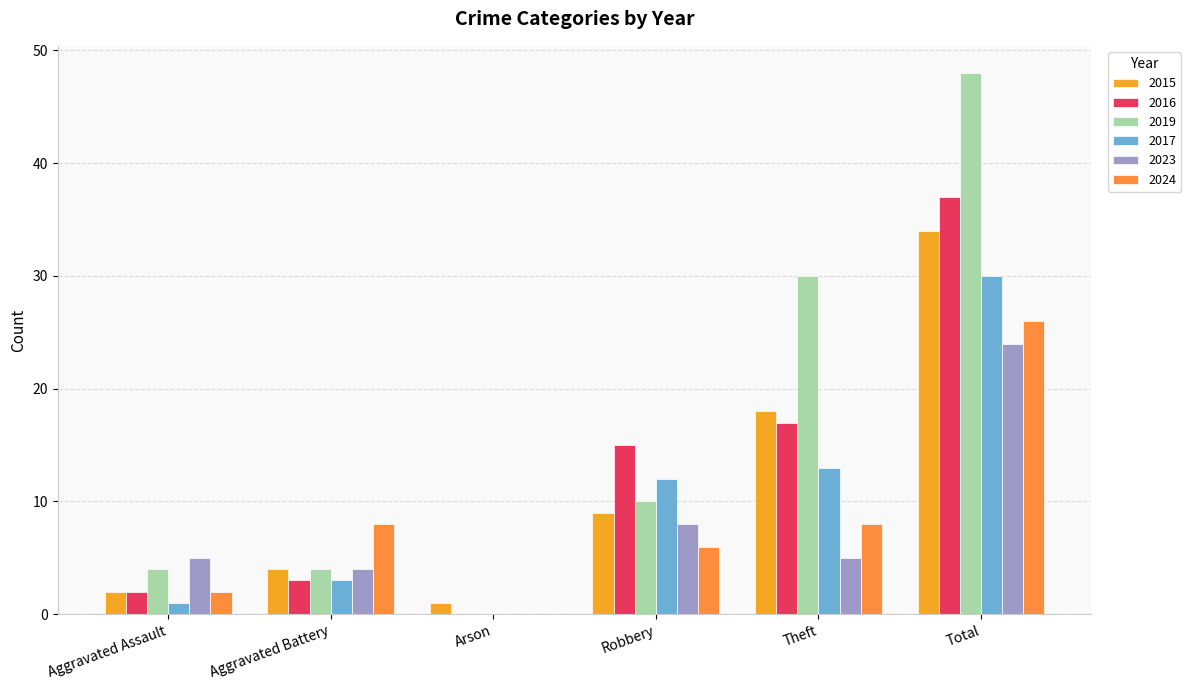

How many categories are shown in the chart?

6